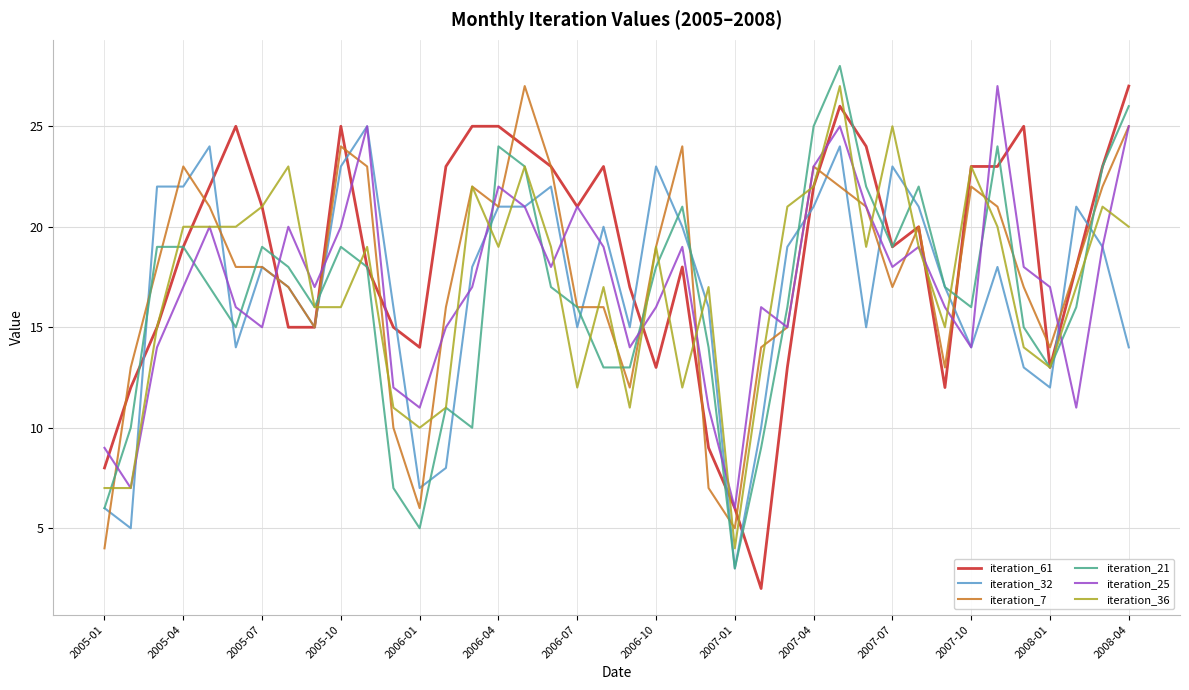

What is the greatest value displayed?

28